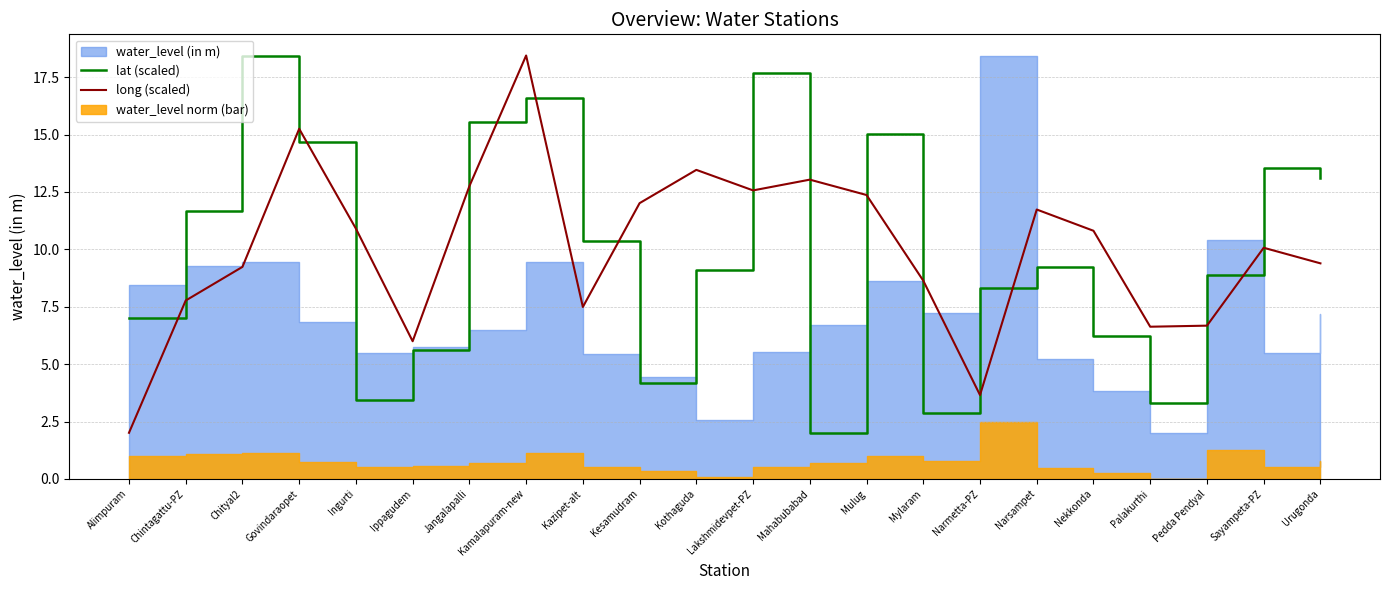

Does the chart display data point markers on the line(s)?

No